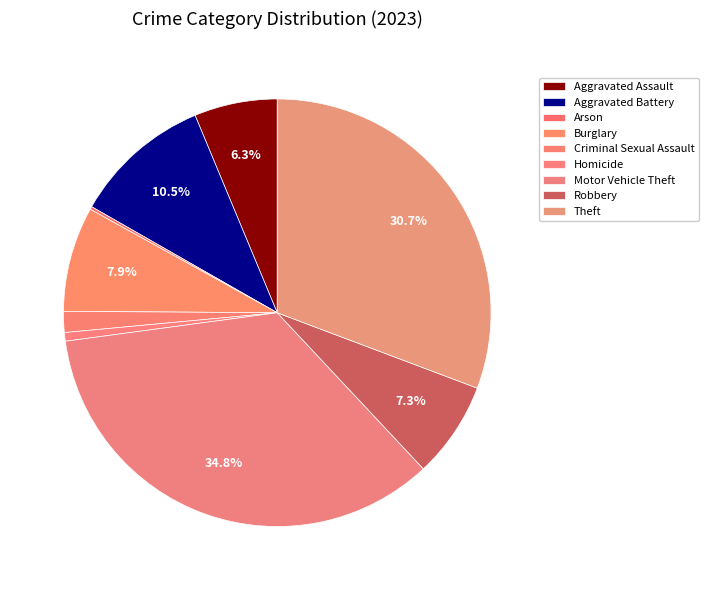

To the nearest percent, what percentage of the pie is Criminal Sexual Assault?

2%